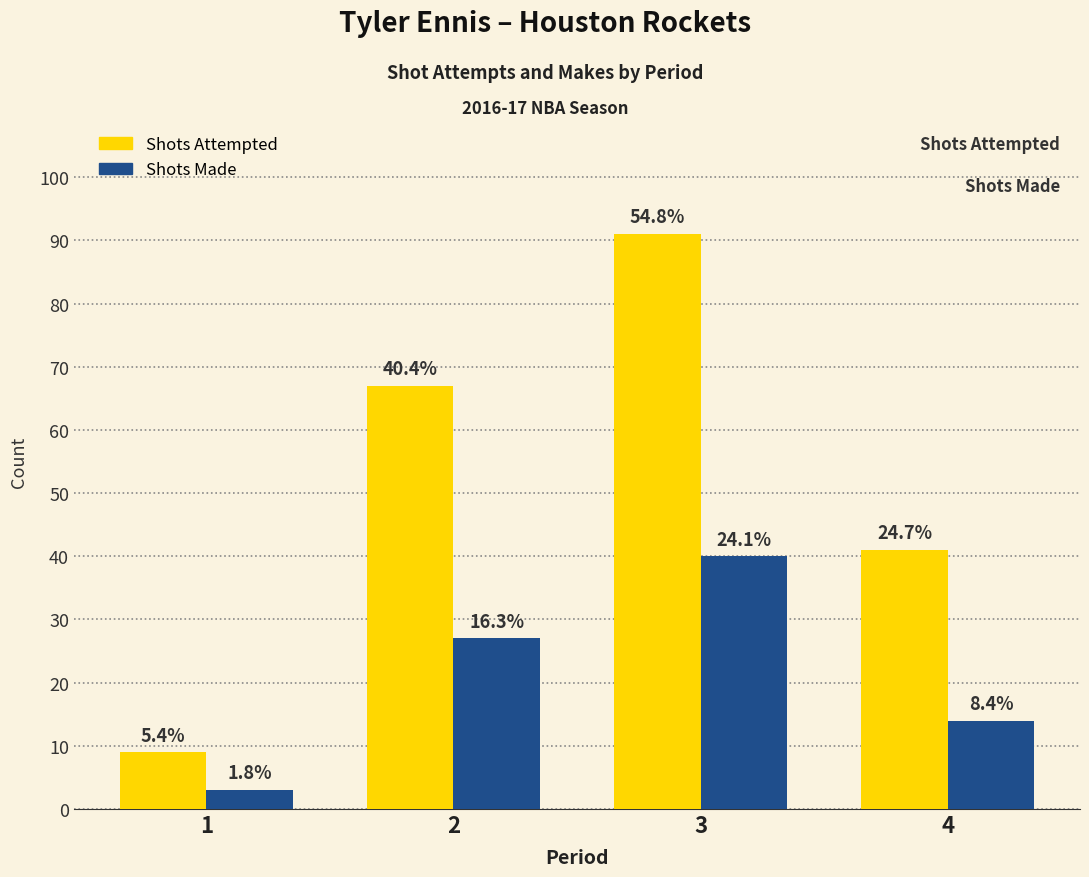

What is the difference between the maximum and minimum values in the Shots Attempted series?

82